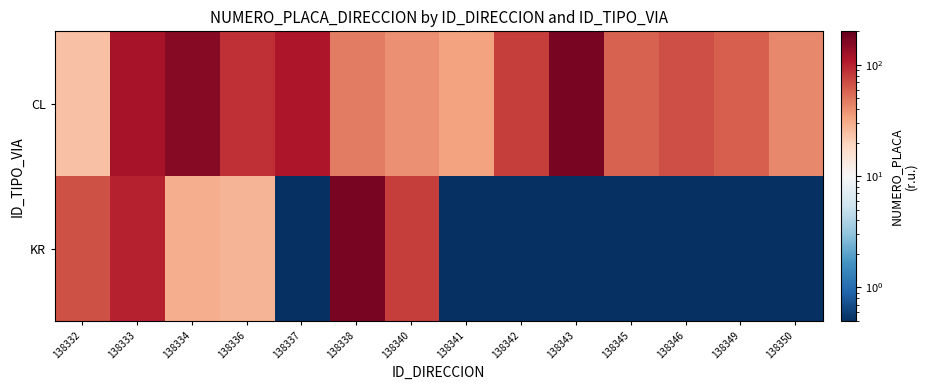

Which series changed the most between 138336 and 138341?

CL